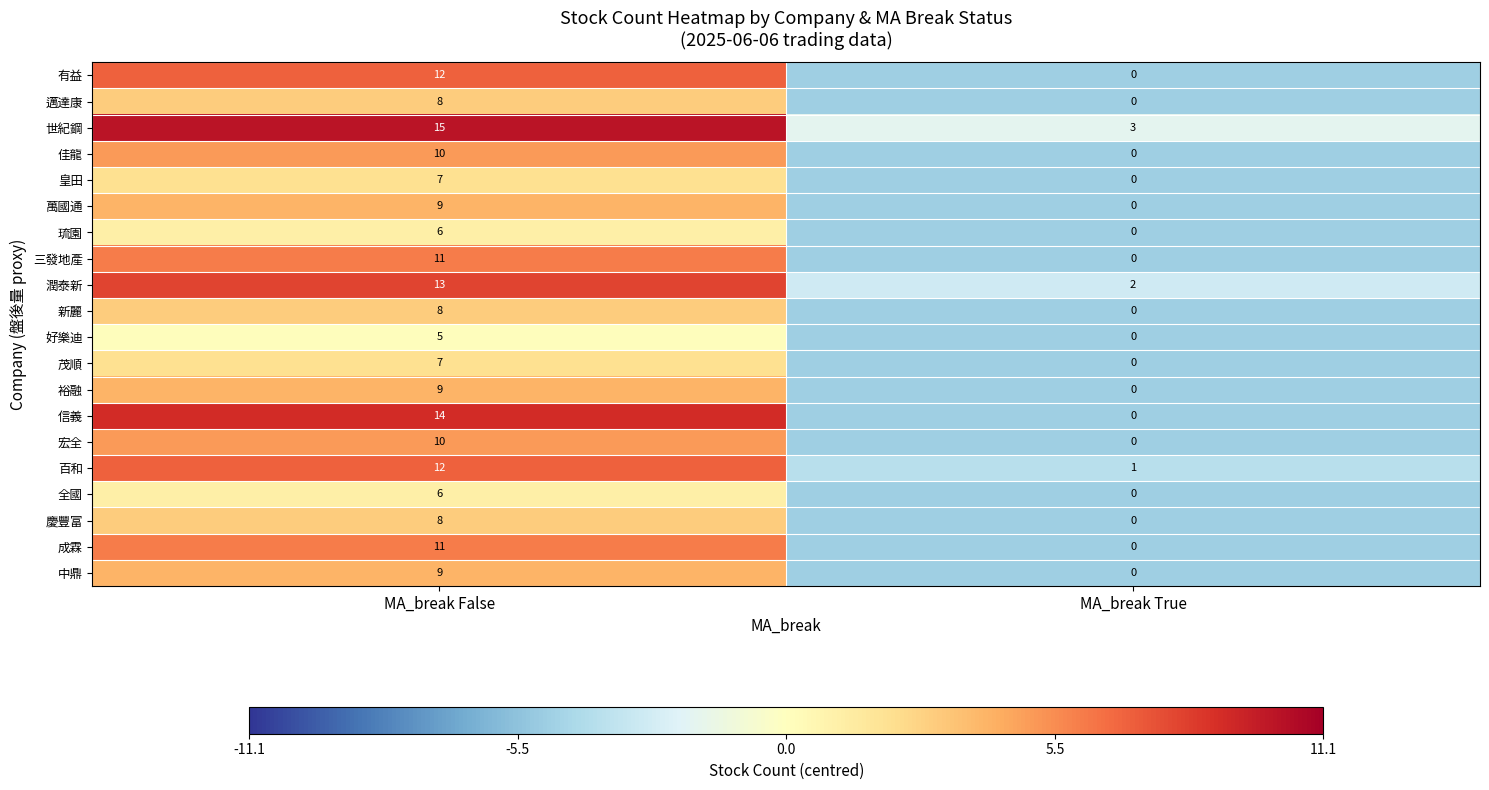

What is the spread (max minus min) of values at MA_break True?

3